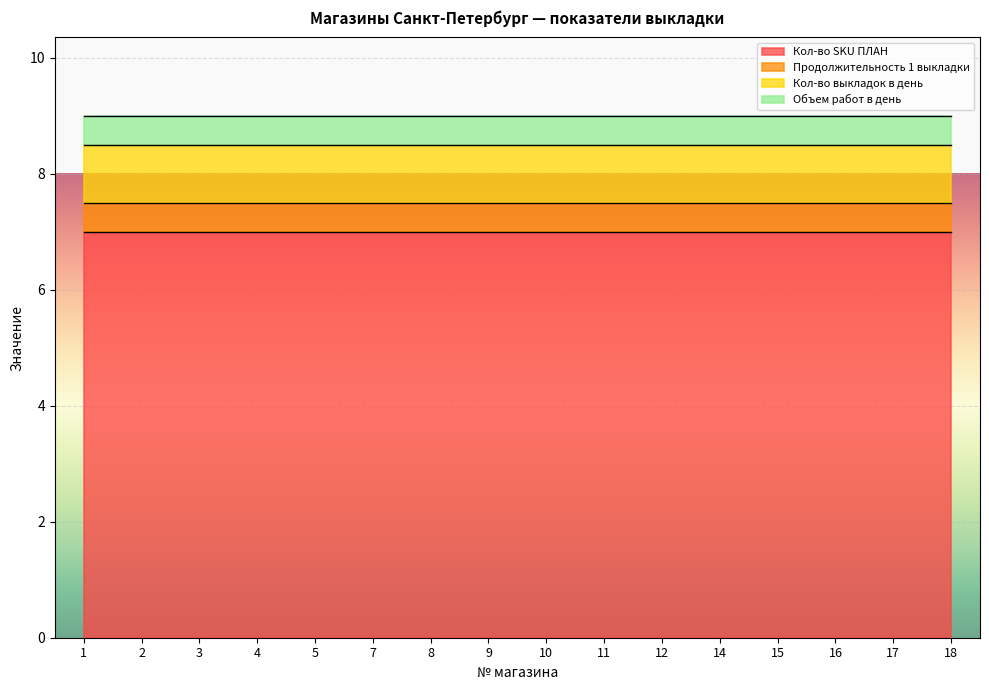

What is the value of the Кол-во выкладок в день point at the 1st from the left?

1.0